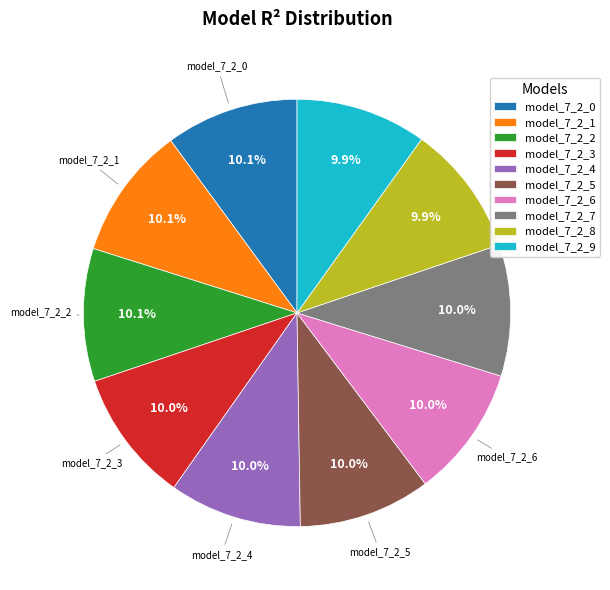

Is there a majority slice in this chart?

No